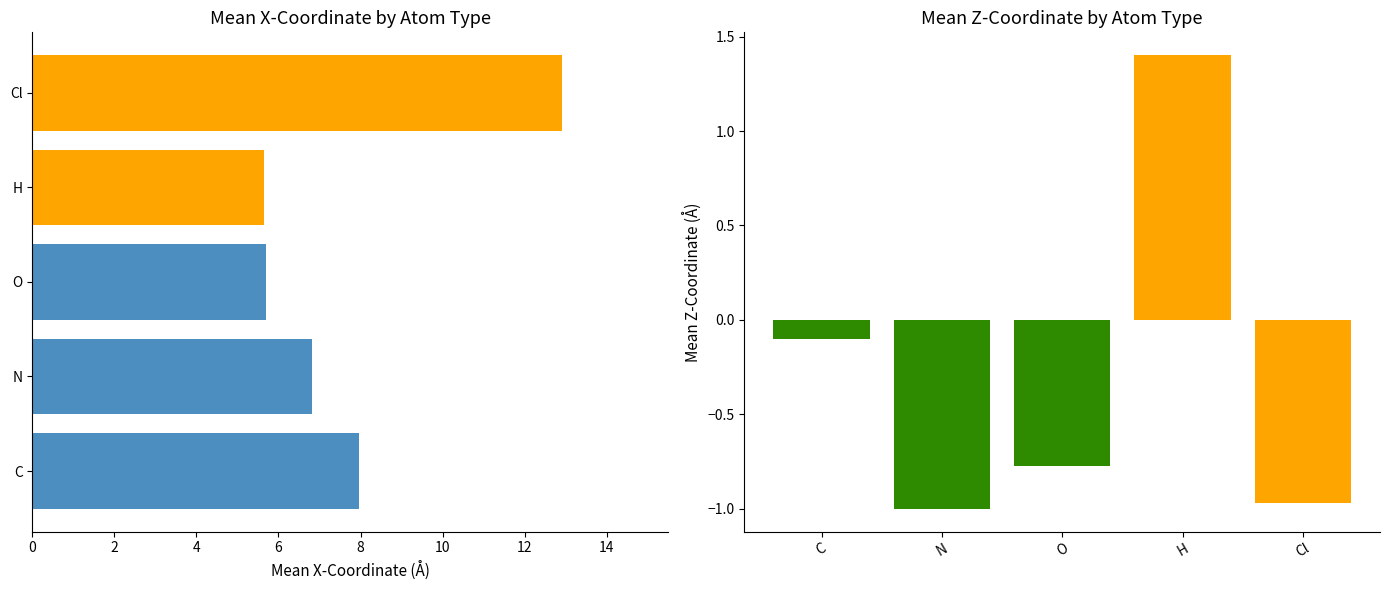

What is the change in value from C to Cl?

+4.9